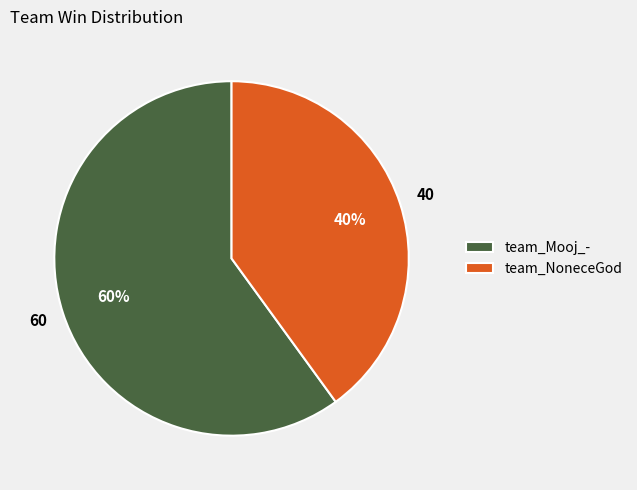

Which category has the smallest portion of the pie?

team_NoneceGod